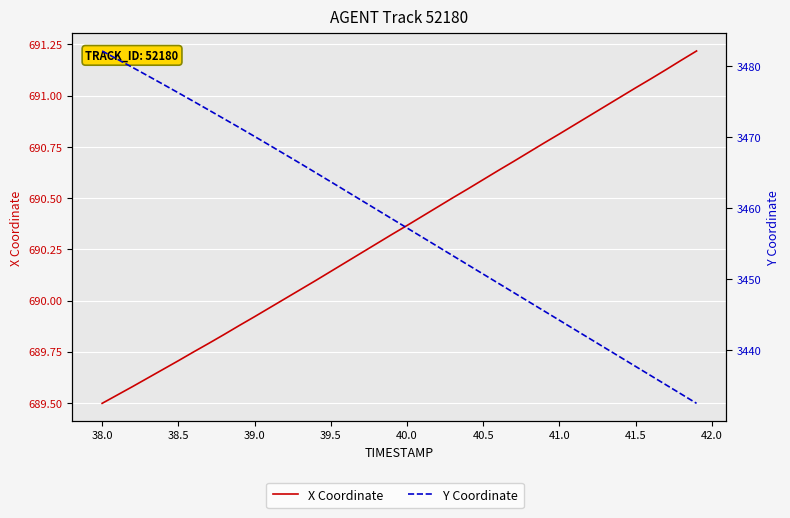

What is the difference between the second highest and minimum values in the X series?

1.7